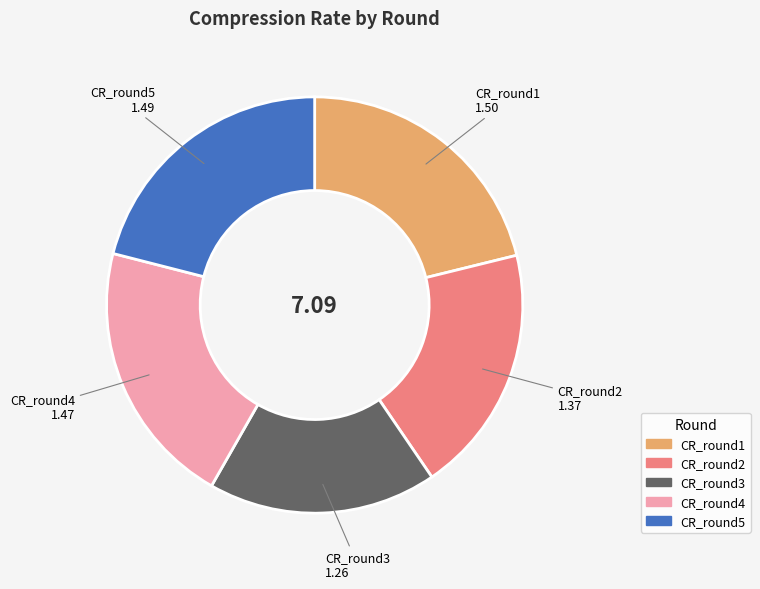

Is there any slice that represents more than half of the pie?

No